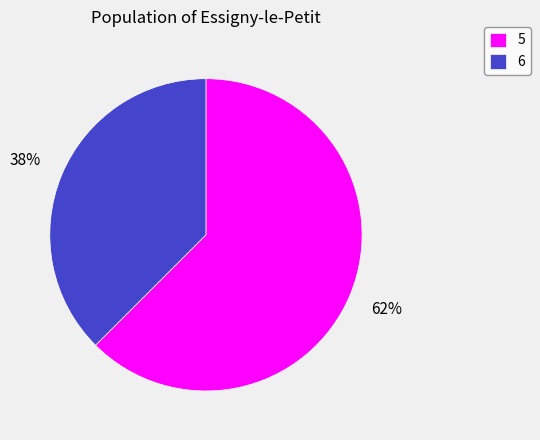

To the nearest percent, what portion does 6 represent?

38%